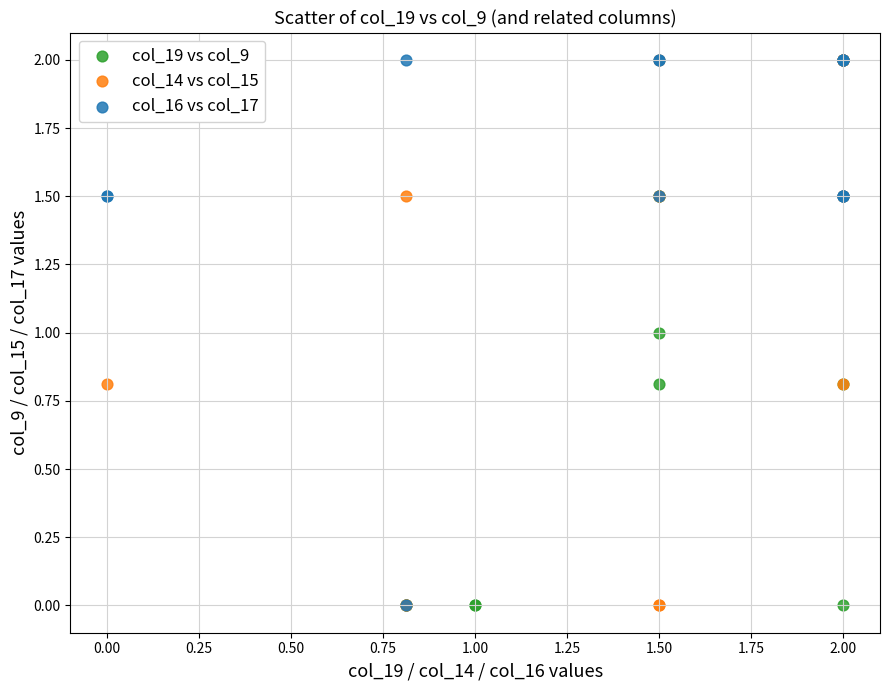

What are all the series names shown in the legend?

col_19 vs col_9, col_14 vs col_15, col_16 vs col_17